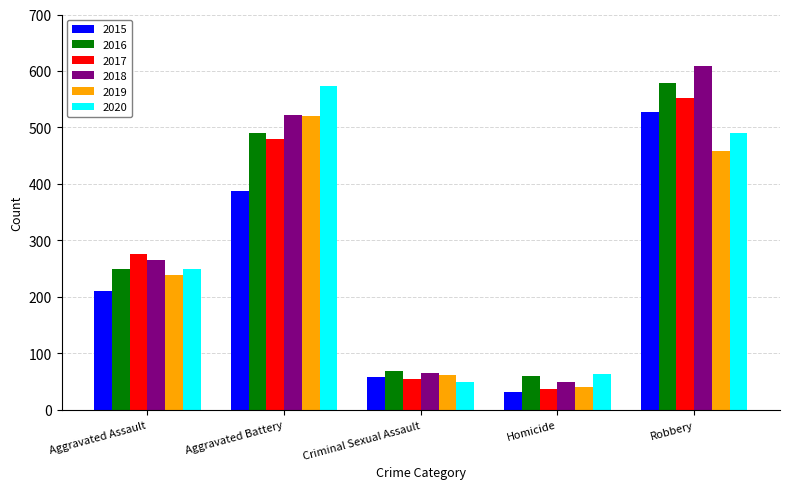

What is the spread (max minus min) of values at Homicide?

31